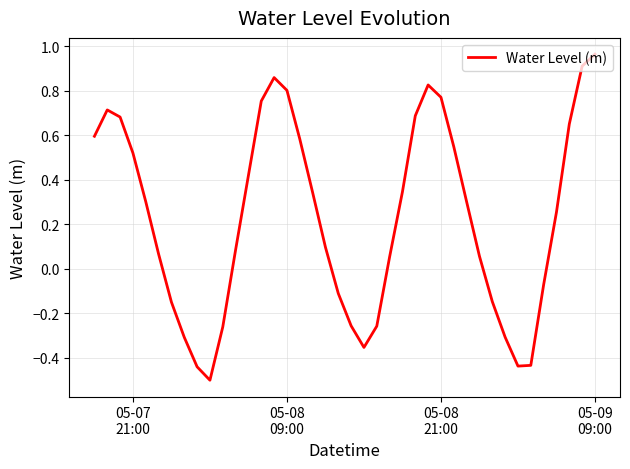

What is the smallest value displayed?

-0.5